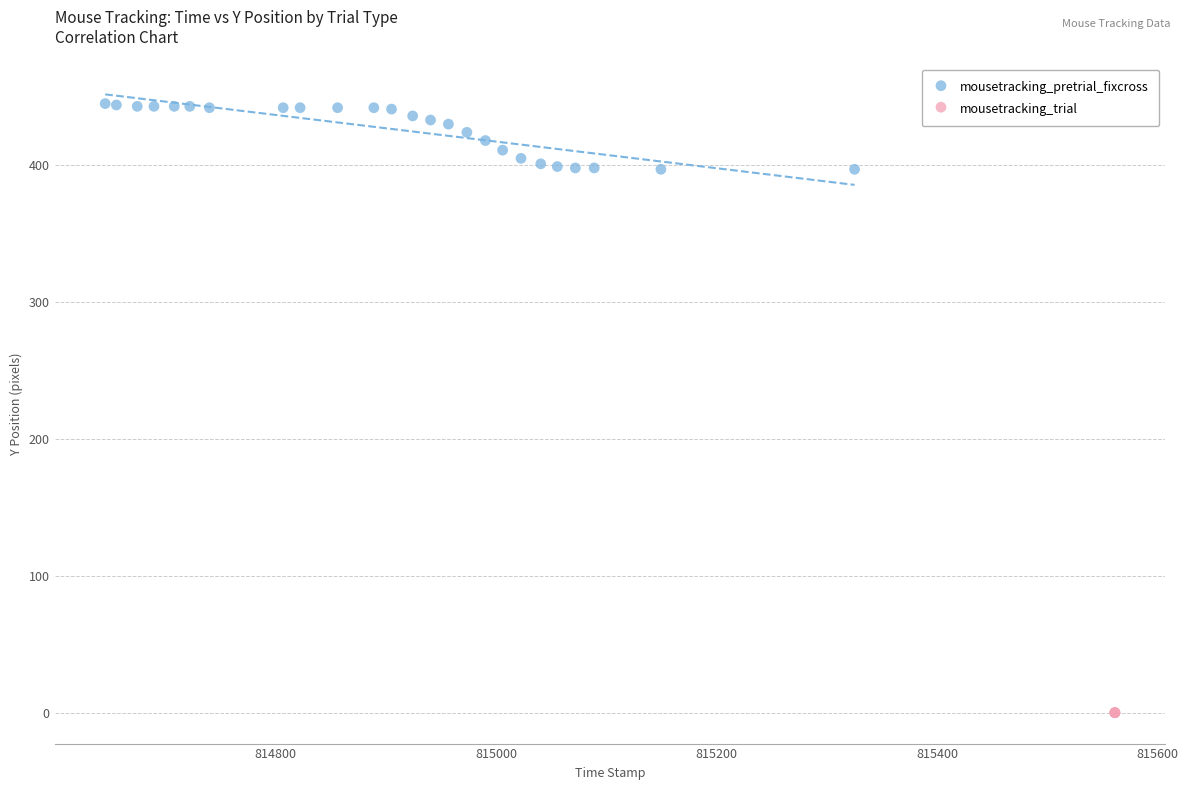

Which series contains the lowest Y value?

mousetracking_trial